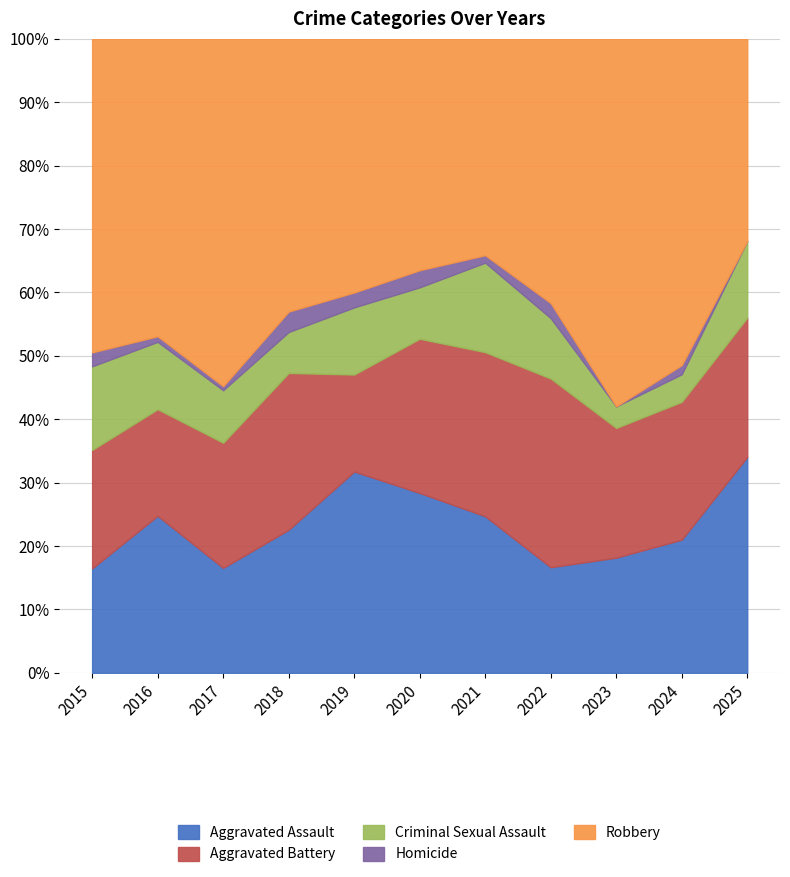

The Homicide series shows 1 at 2025. True or false?

False